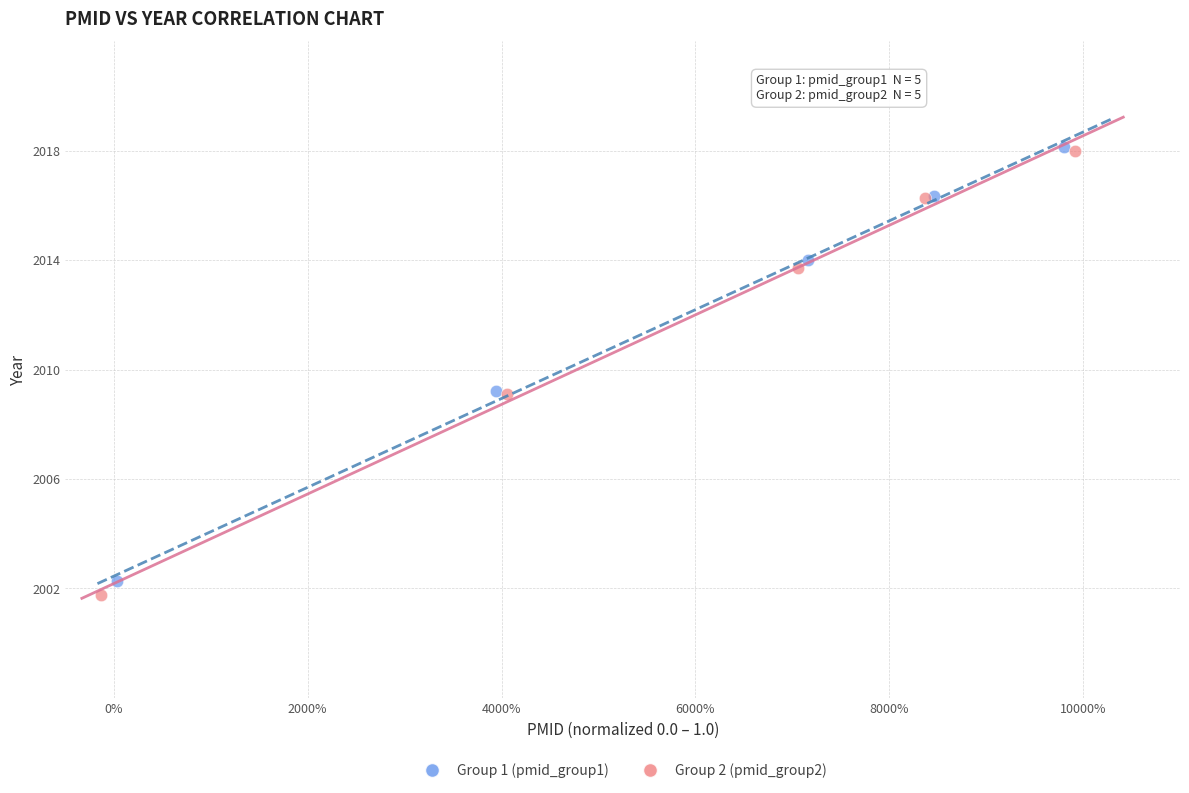

Which series has the largest Y range (max minus min)?

Group 2 (pmid_group2)